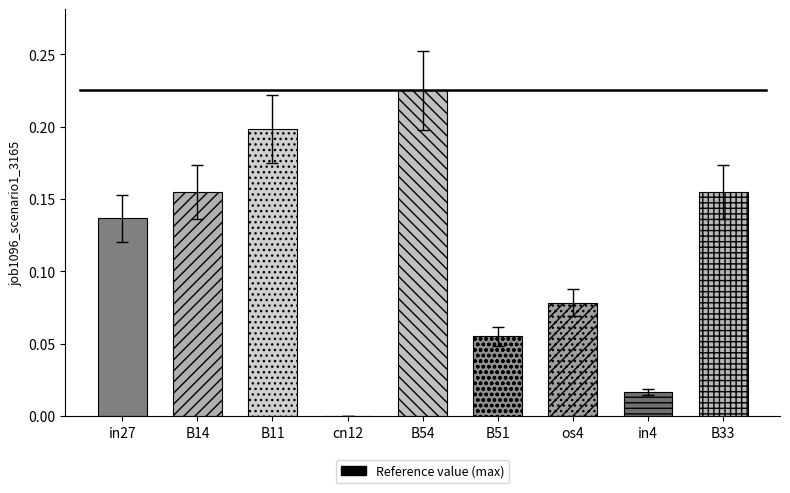

The value at B33 is 0.1. True or false?

False